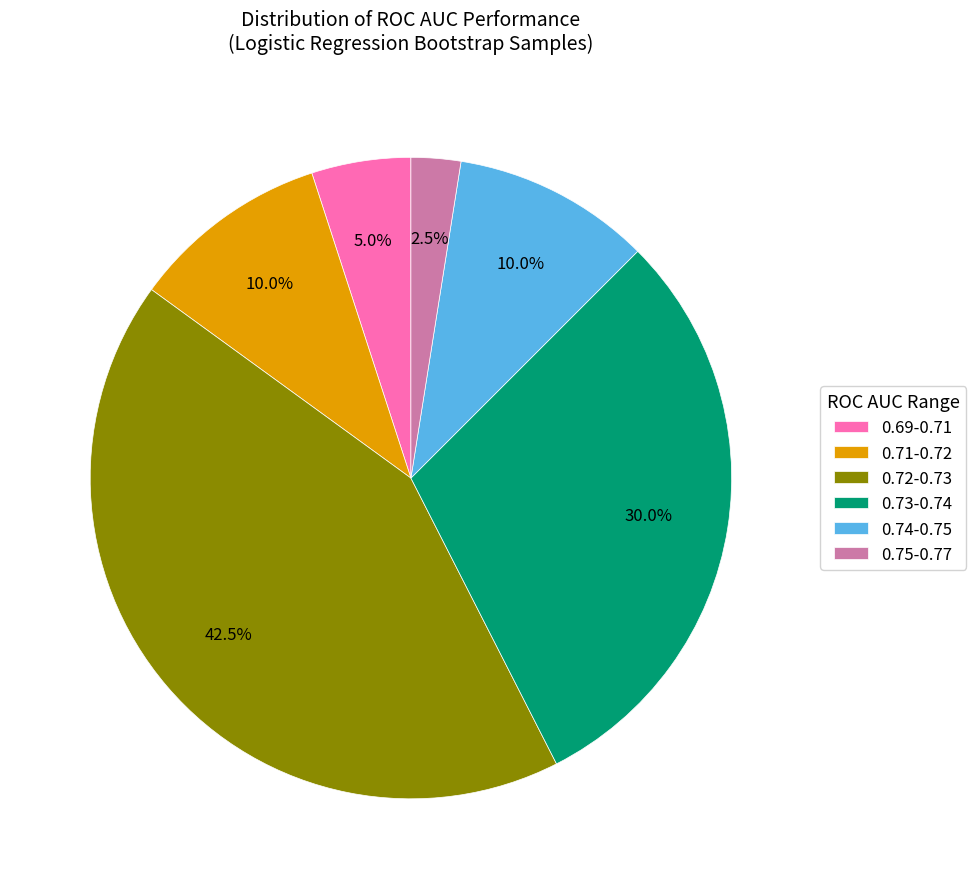

Between 0.73-0.74 and 0.74-0.75, which is larger?

0.73-0.74